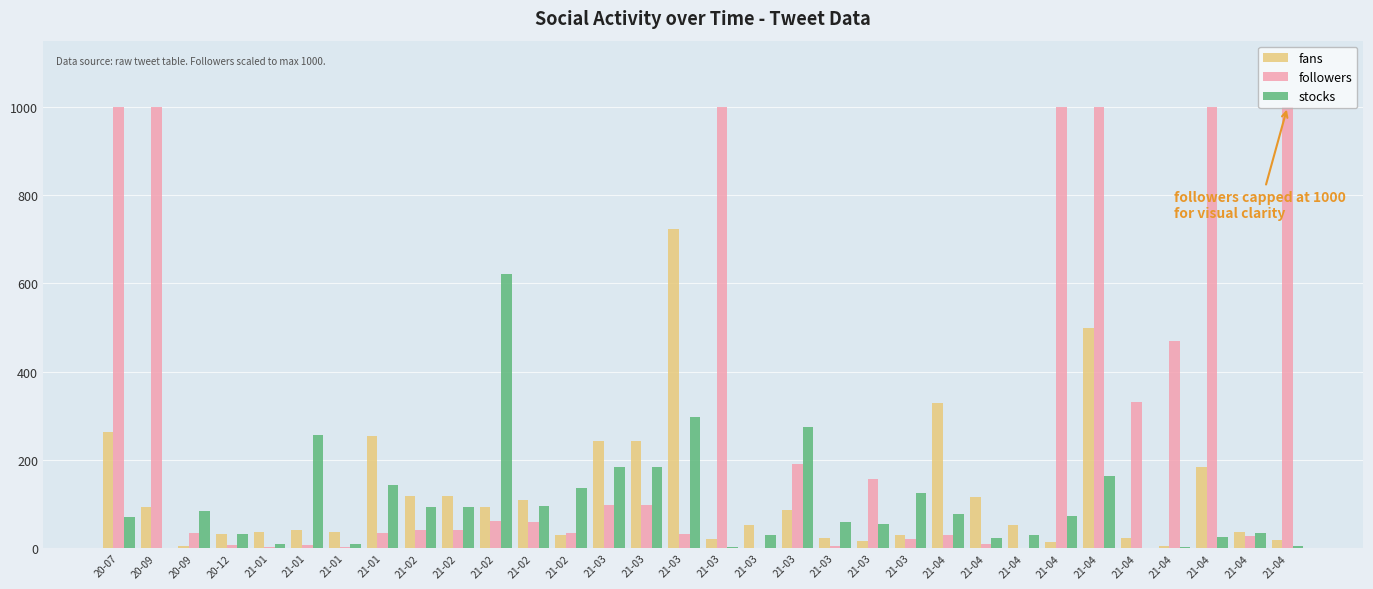

What are all the series names shown in the legend?

fans, followers, stocks